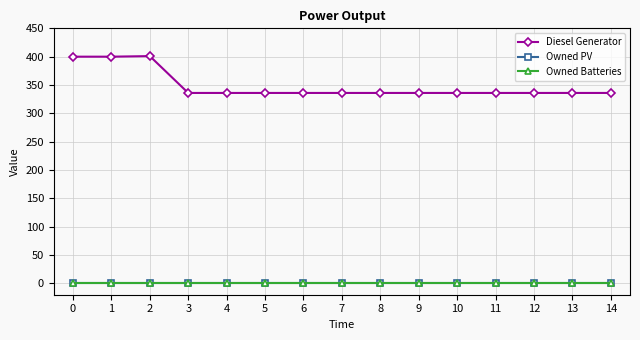

Is this an area chart (filled region under the line)?

No